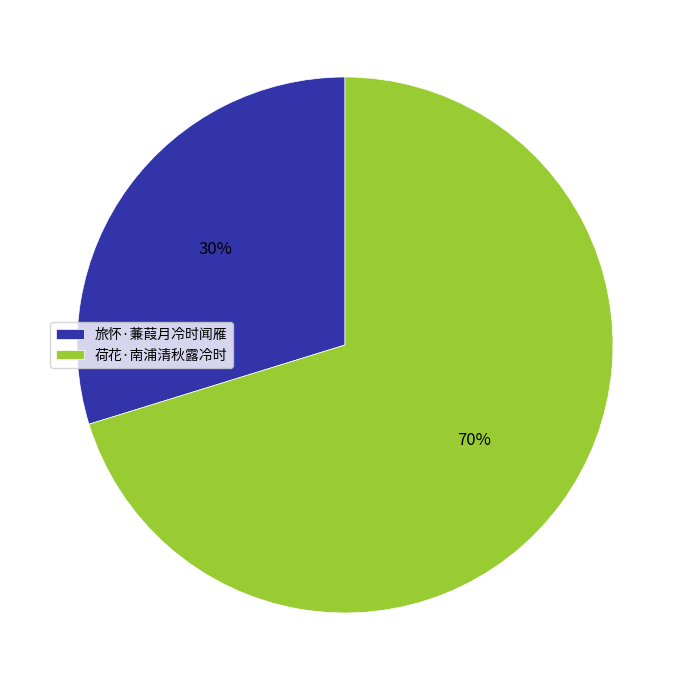

Rank the categories by value from highest to lowest.

荷花·南浦清秋露冷时, 旅怀·蒹葭月冷时闻雁